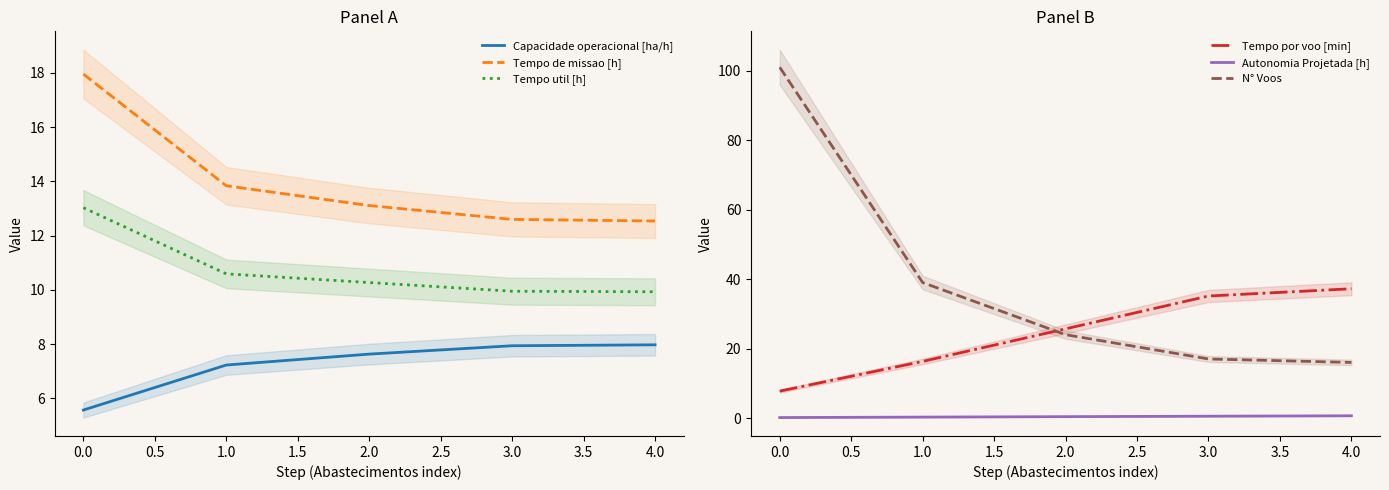

What is the difference between the maximum and second lowest values in the Tempo util [h] series?

3.1